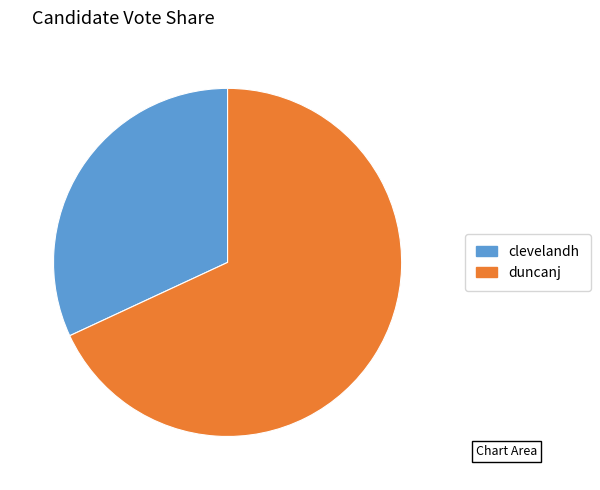

What is the smallest slice in the pie chart?

clevelandh